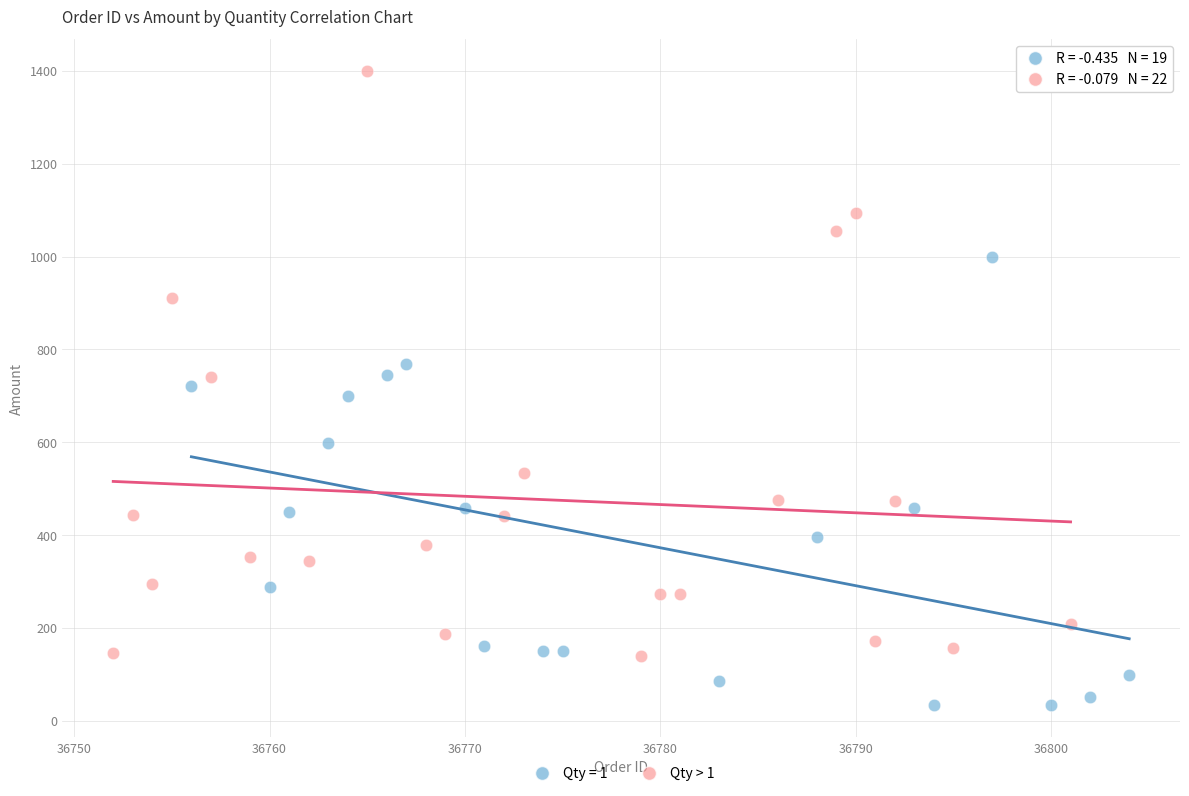

Which series reaches the minimum Y coordinate?

Qty = 1